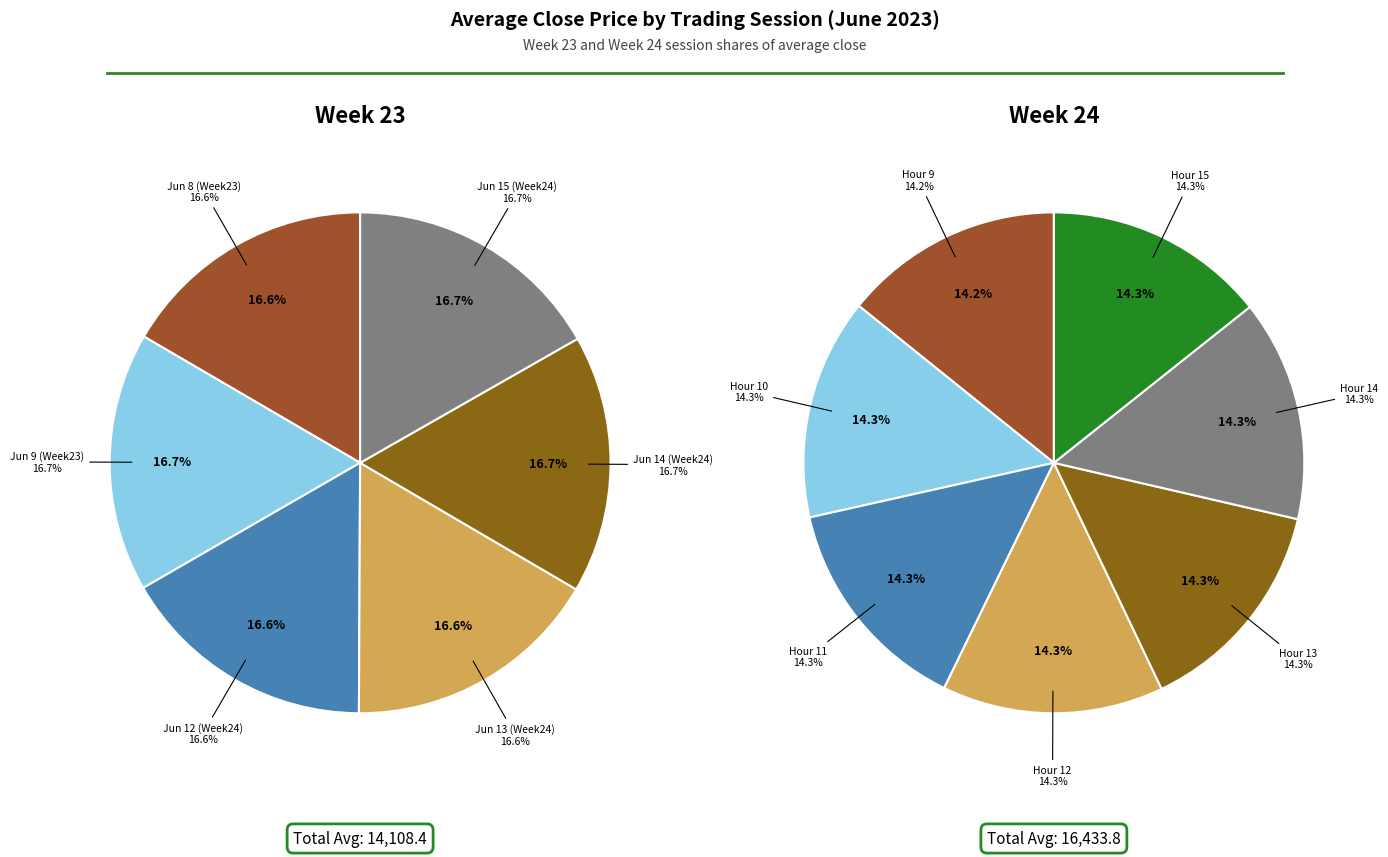

To the nearest percent, what is the combined percentage of 3 and 4?

29%